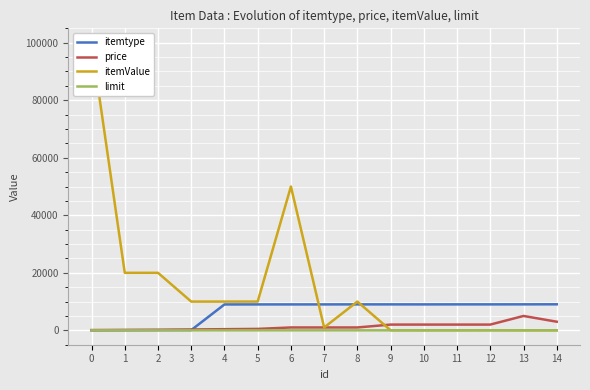

What is the total value across all series at 12?

11069